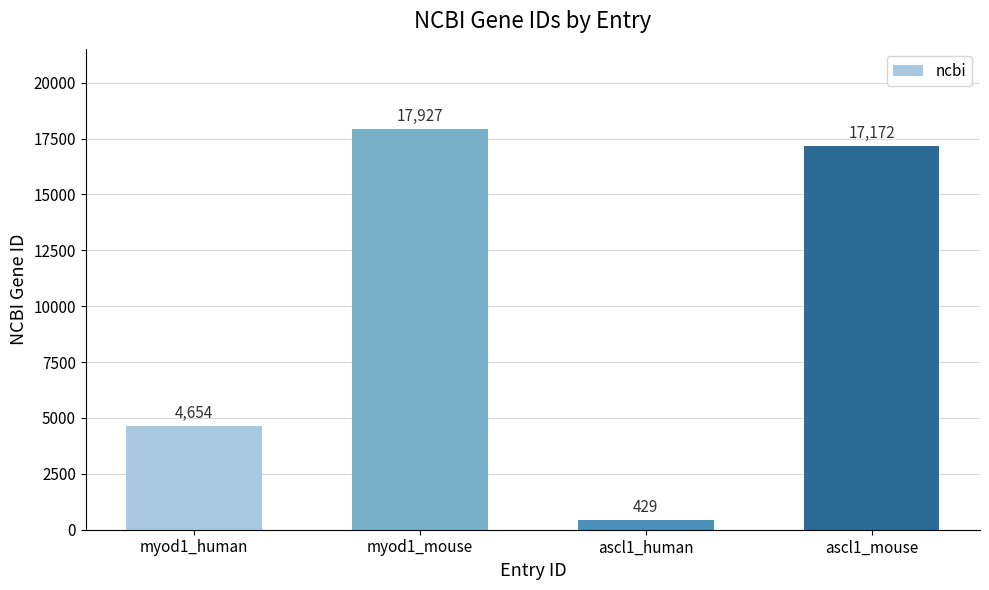

The chart shows a value of 429 at ascl1_human. True or false?

True